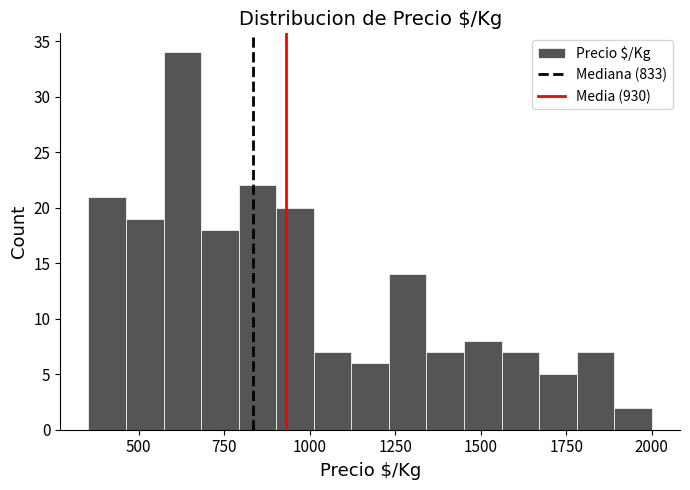

Around what value on the x-axis is the tallest bar? Give the approximate position of its centre, as read against the axis.

650